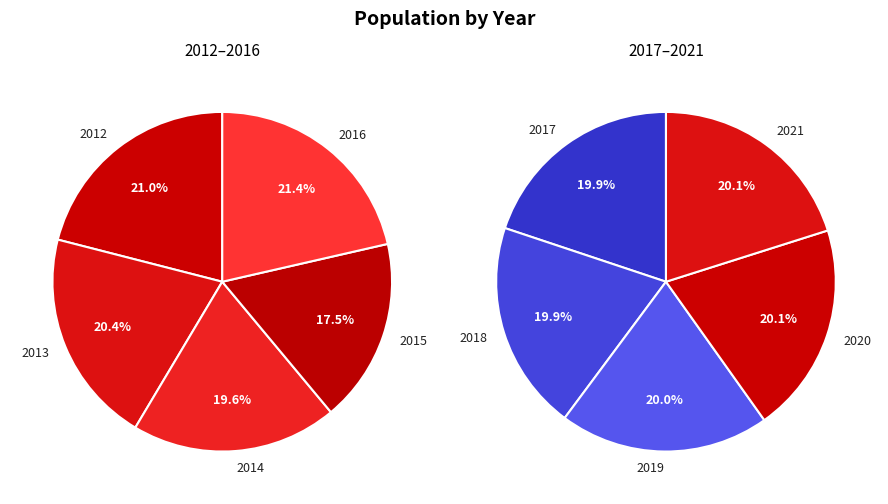

How many segments does this pie chart have?

10